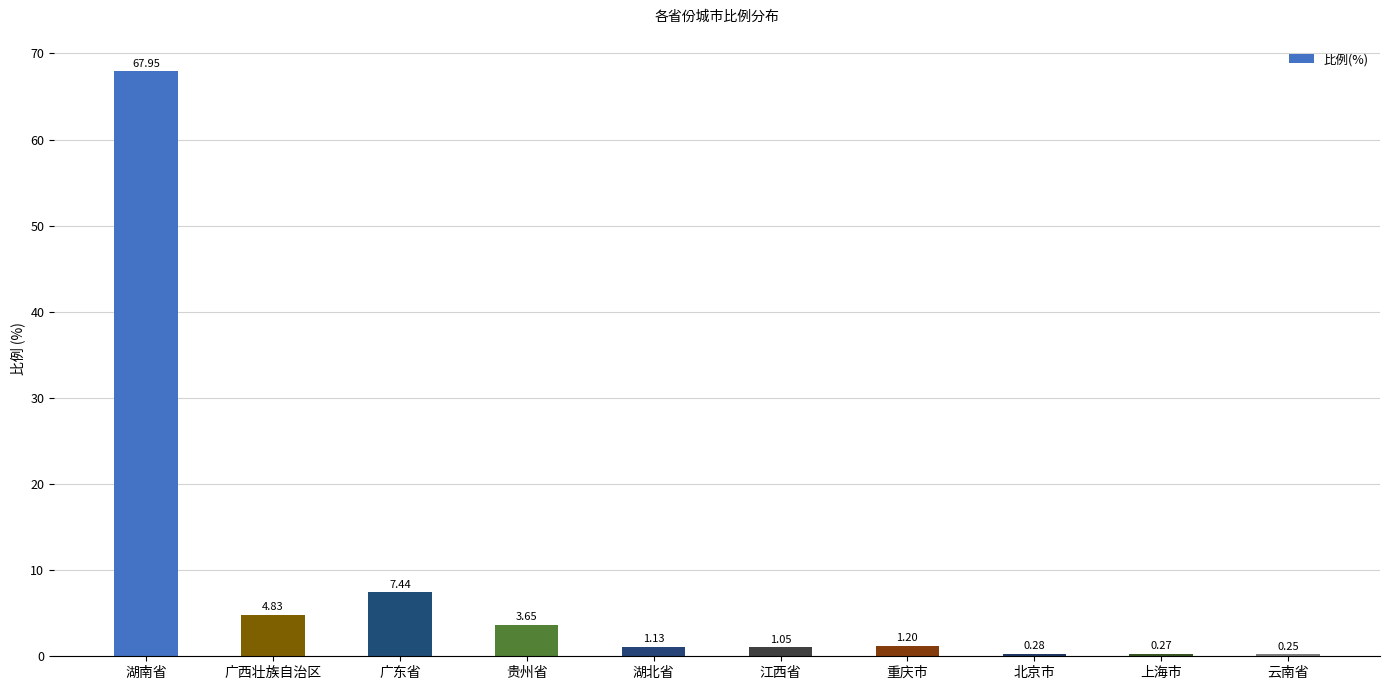

What is the maximum value shown in the chart?

68.0